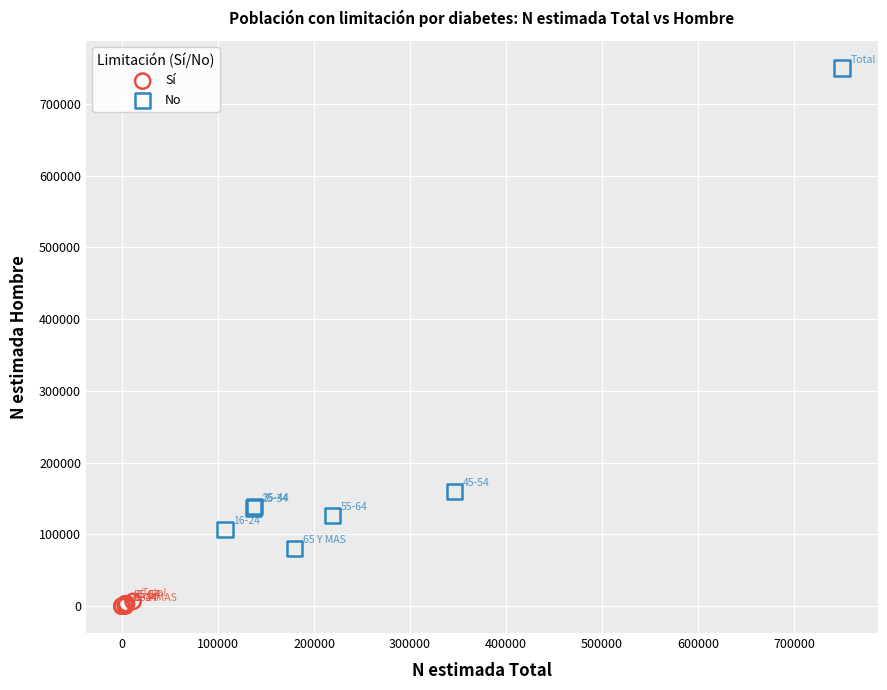

Which series contains the highest Y value?

No